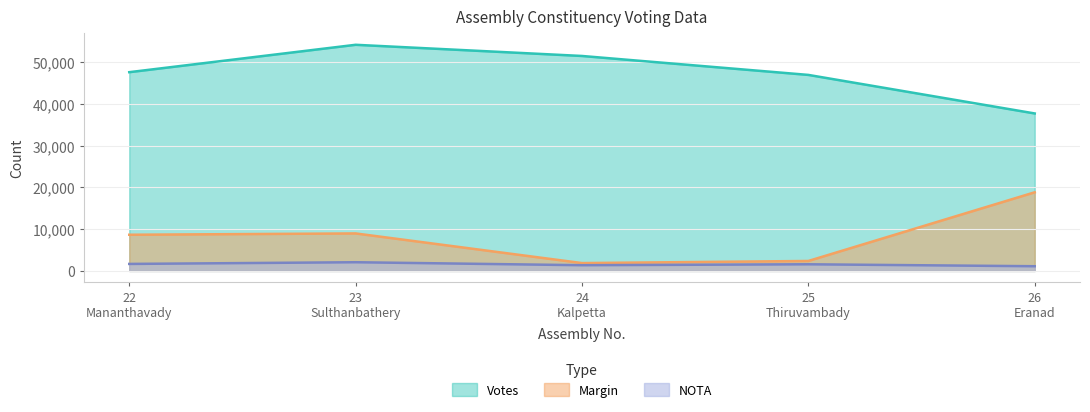

Count the number of data series in this chart.

3